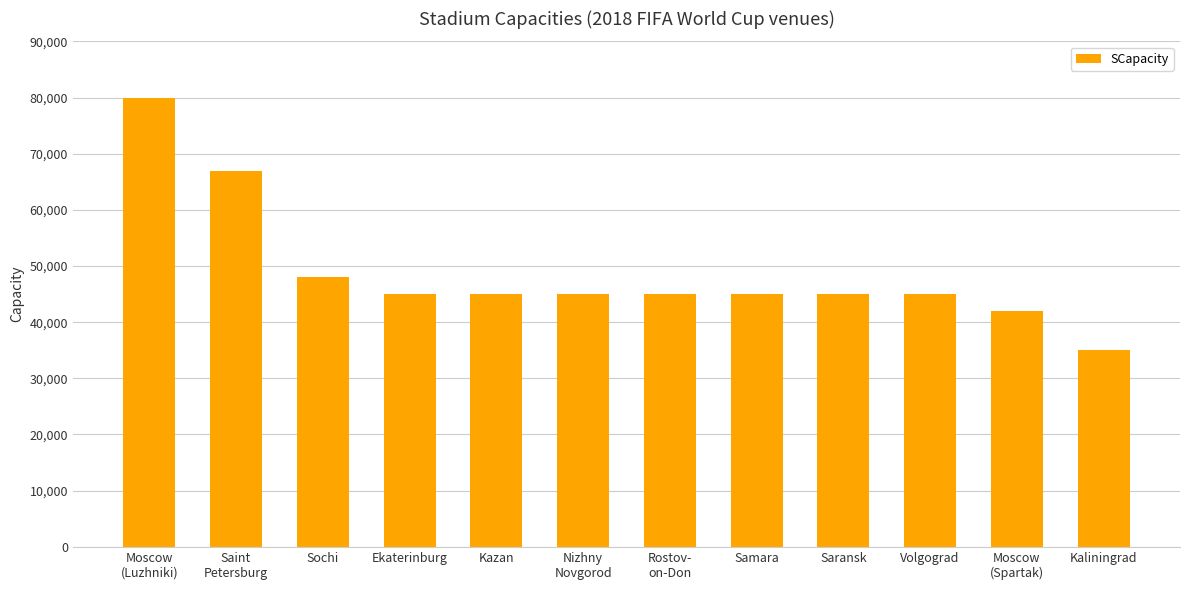

What is the label of the 3rd bar from the right?

Volgograd